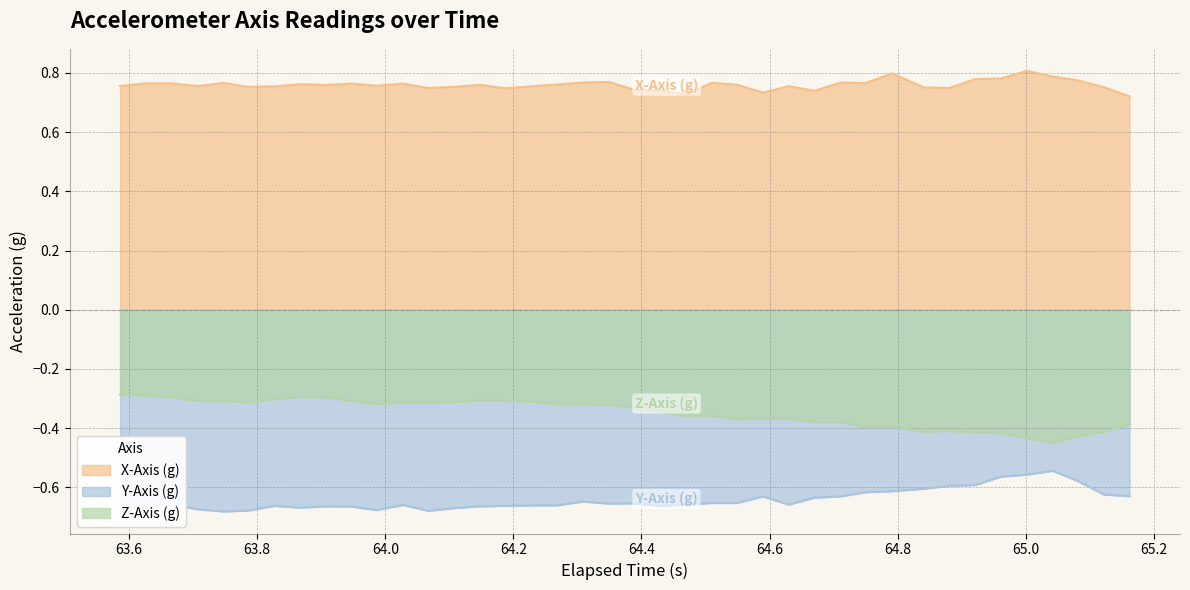

List the series in order of their overall mean, highest first.

X-Axis (g), Z-Axis (g), Y-Axis (g)